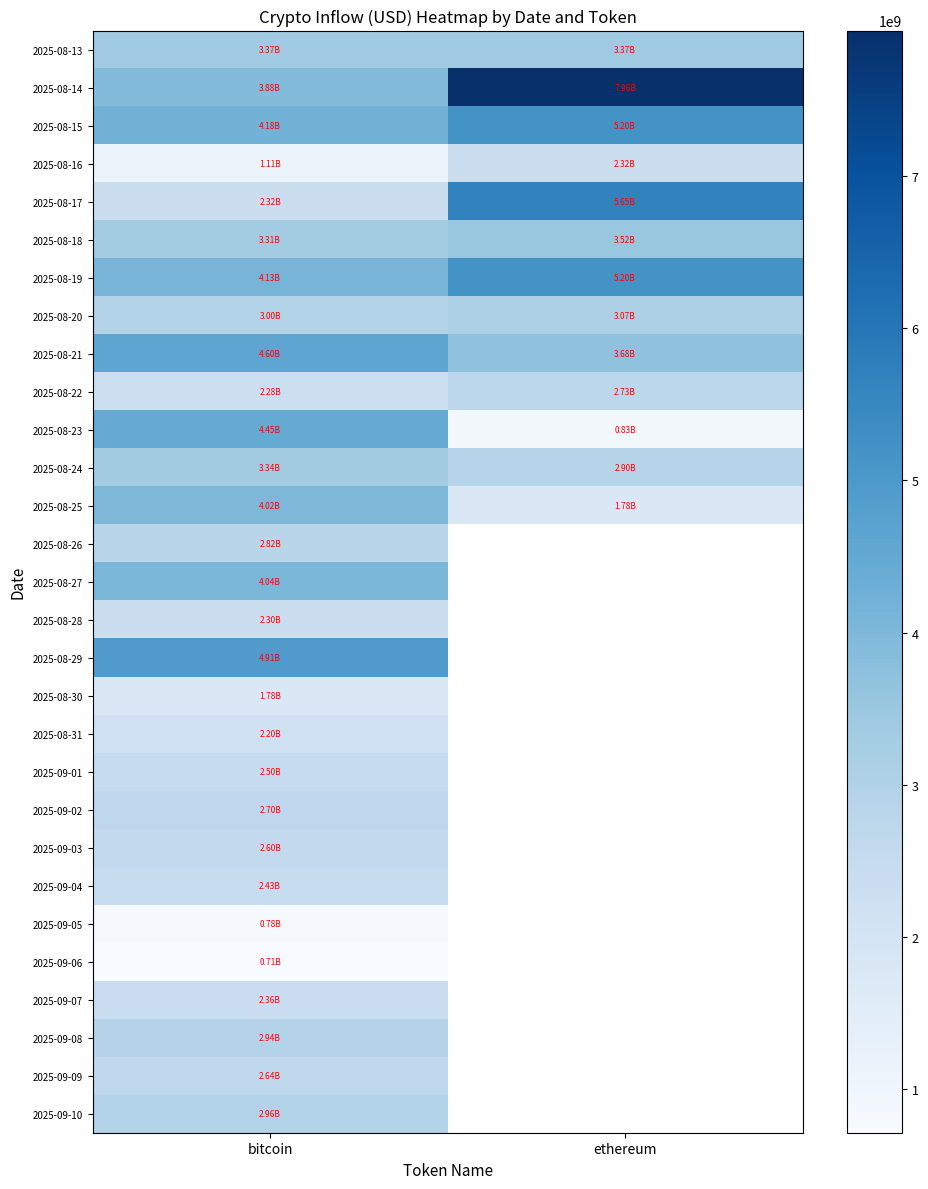

The value of 2025-08-14 at ethereum is 7955775912.5. True or false?

True